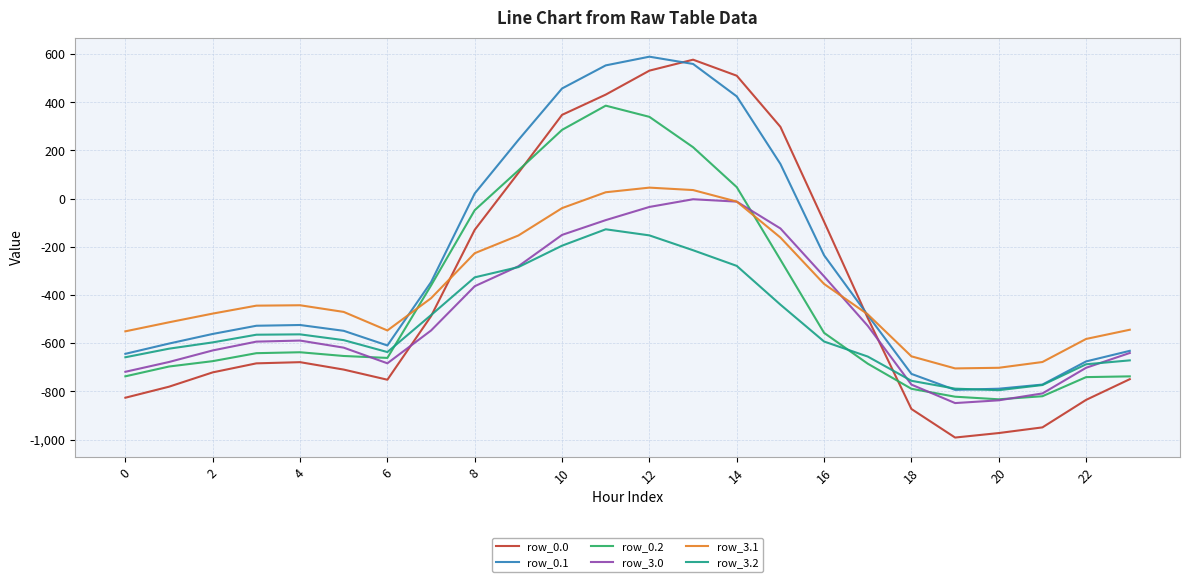

What is the difference between the maximum and minimum values in the row_3.0 series?

845.9